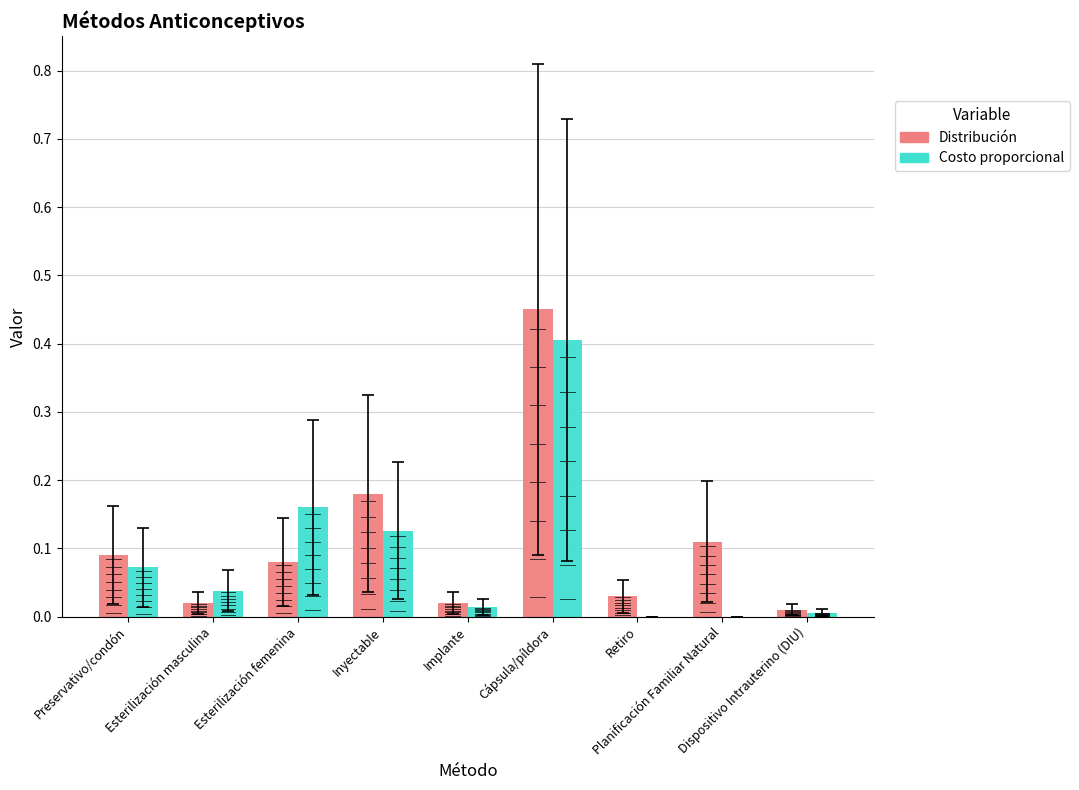

At which label does Distribución reach its minimum?

Dispositivo Intrauterino (DIU)